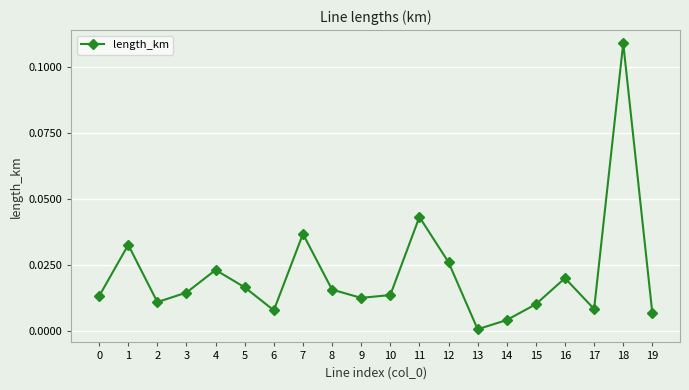

At which category does the chart reach its peak across all series?

18